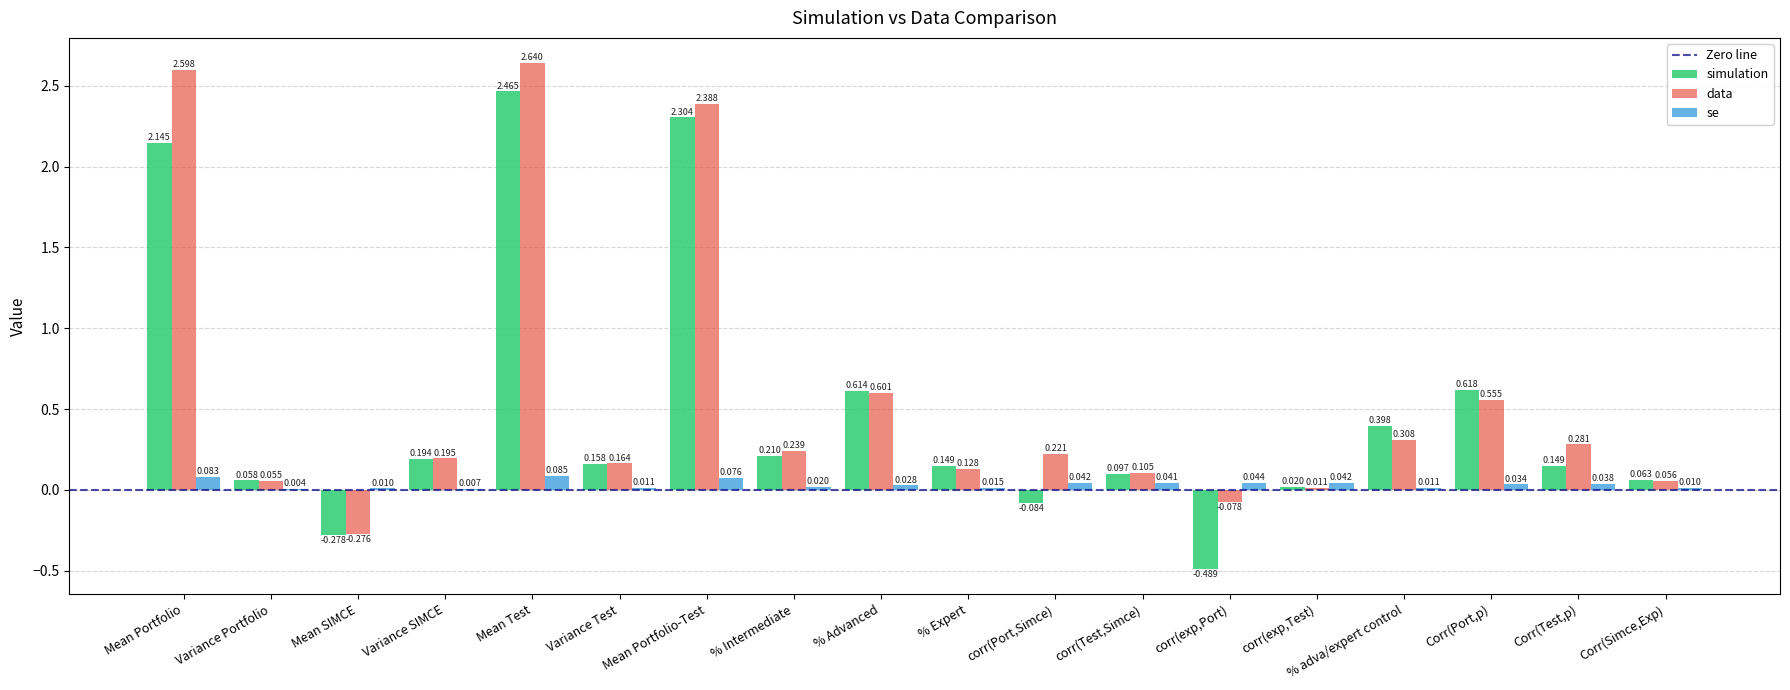

At which category is the sum across all series the highest?

Mean Test